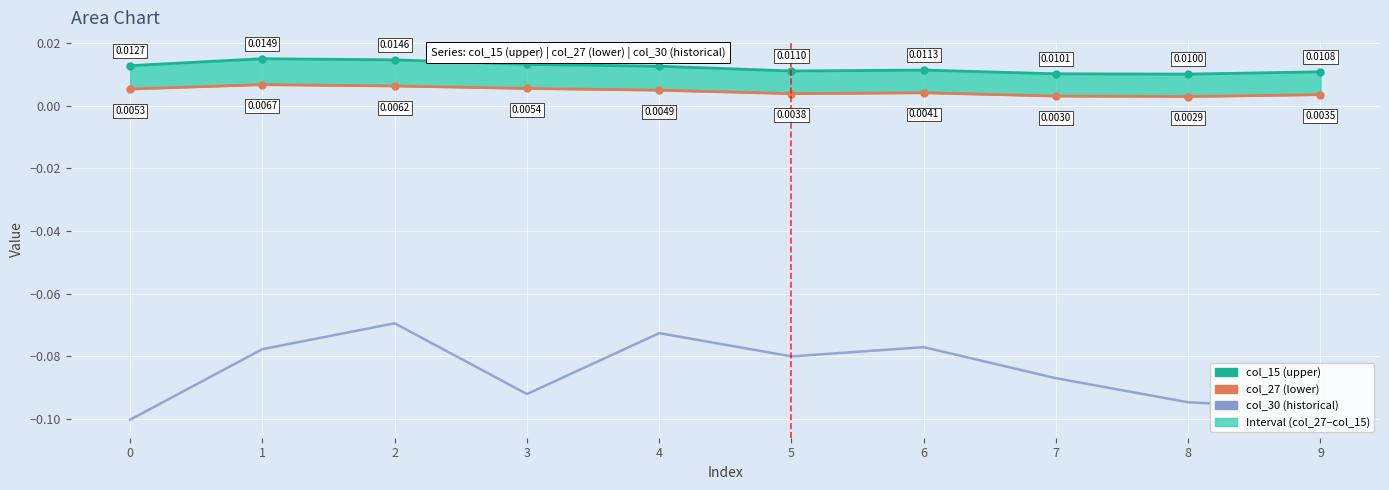

Is the value of col_30 at 1 greater than the value of col_27 at 1?

No